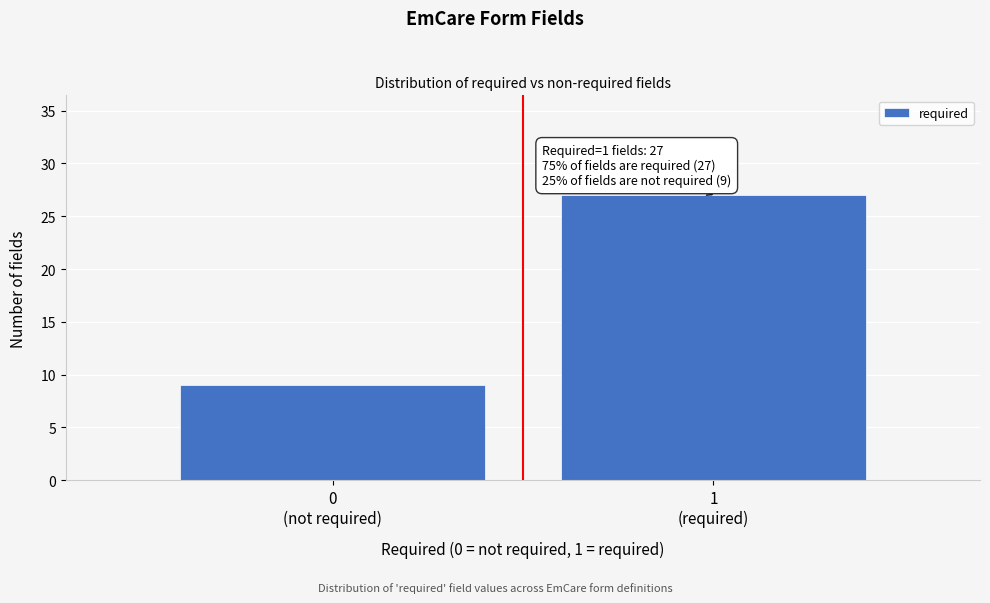

Reading left to right, extract all data points from this chart.

9	27